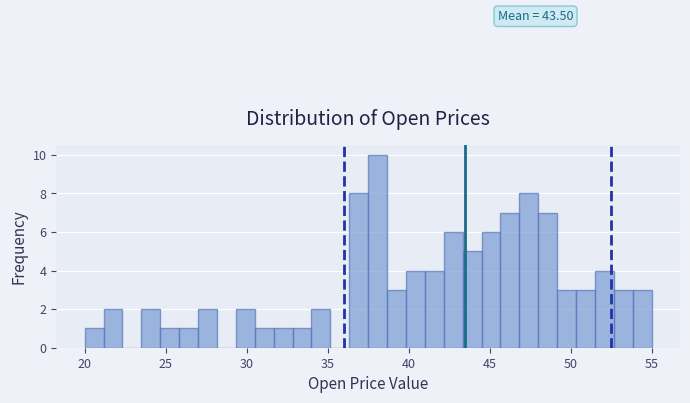

Read against the x-axis, roughly where is the centre of the tallest bar?

38.0